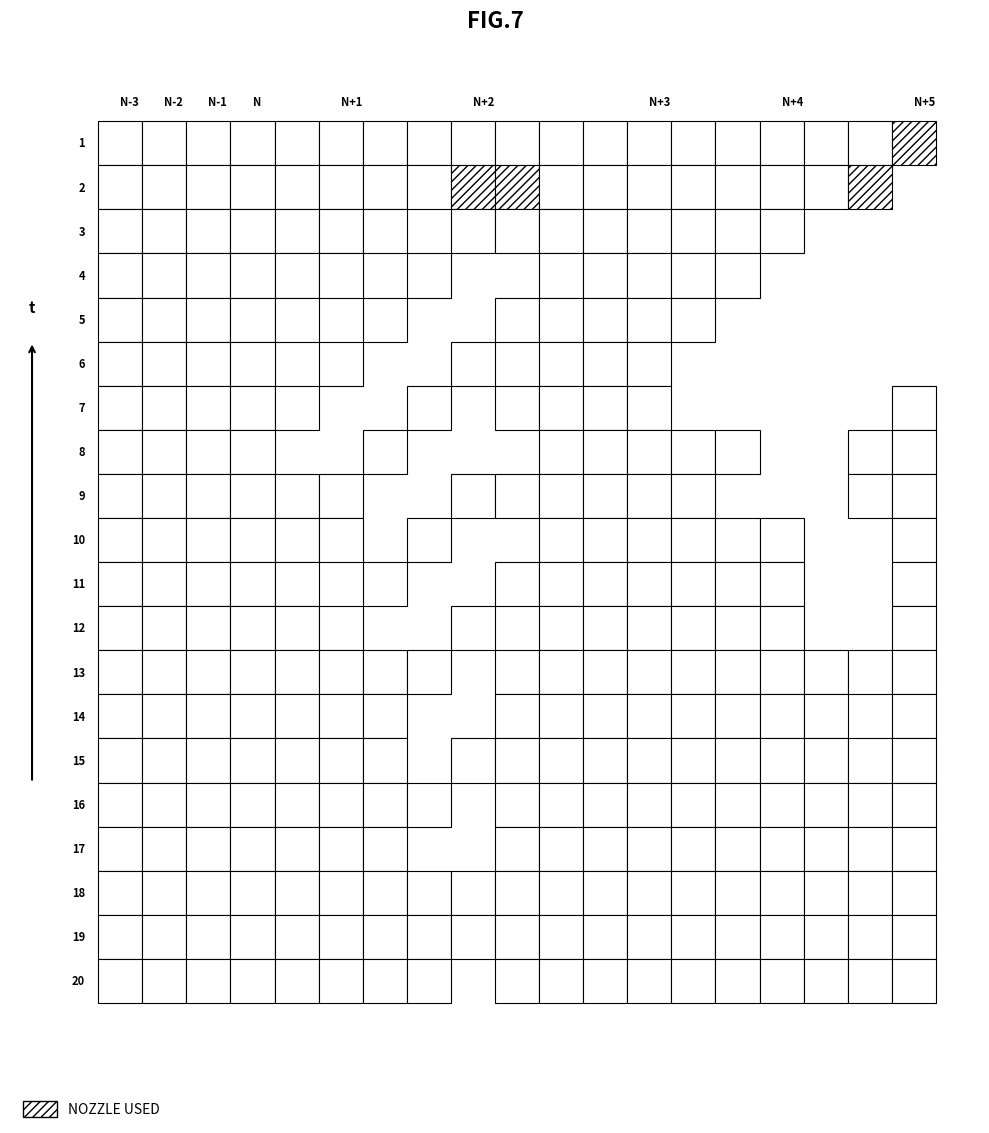

How many values in row9 are above zero?

16